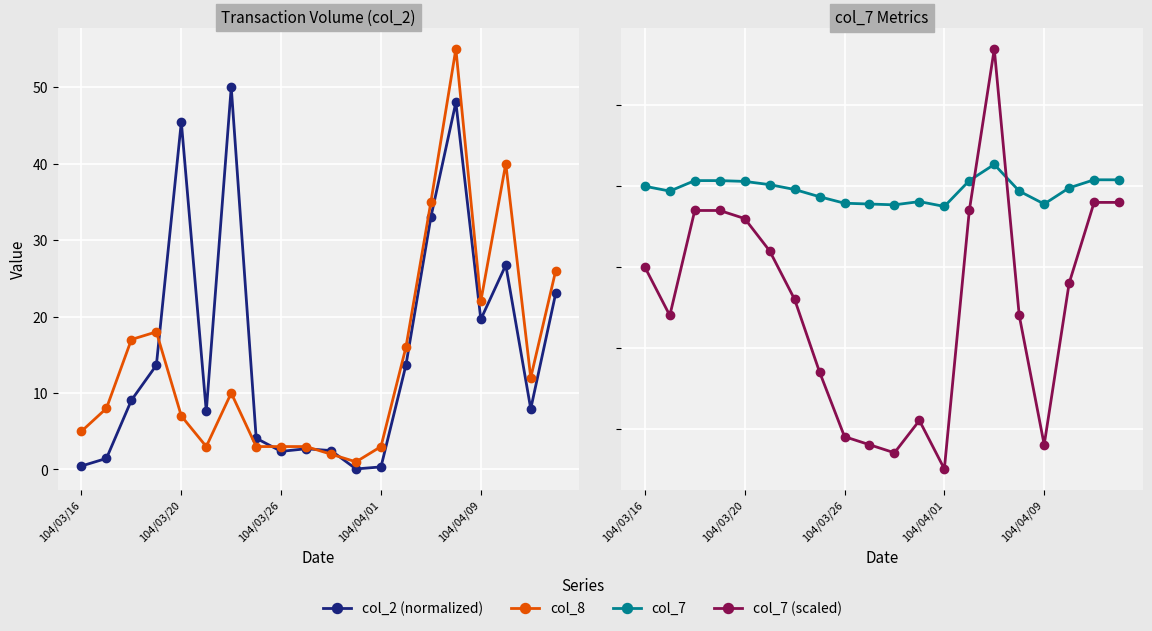

What is the highest value of the col_7 (scaled) series?

2.7